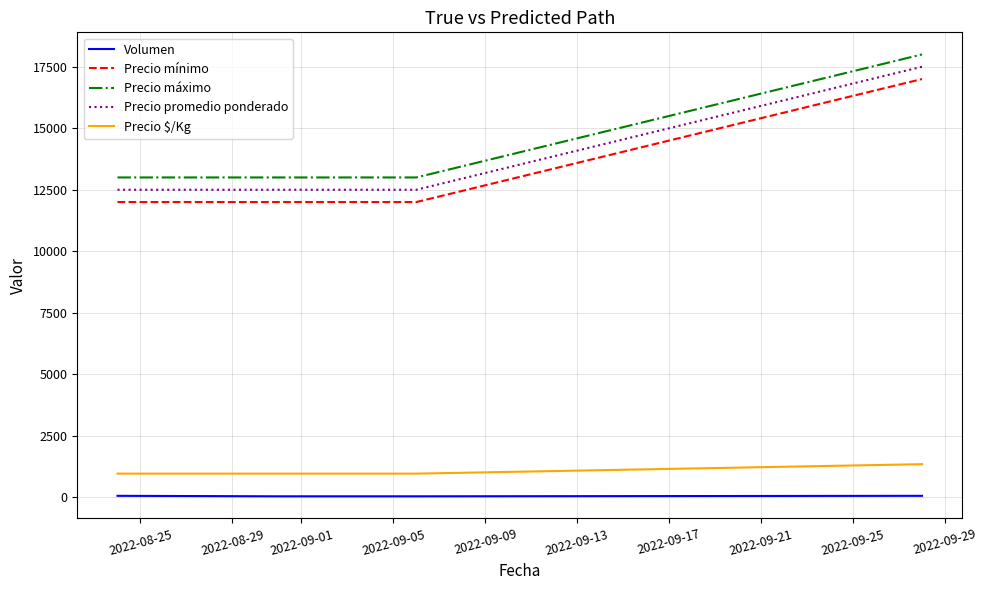

True or false: Volumen and Precio $/Kg intersect in this chart.

False